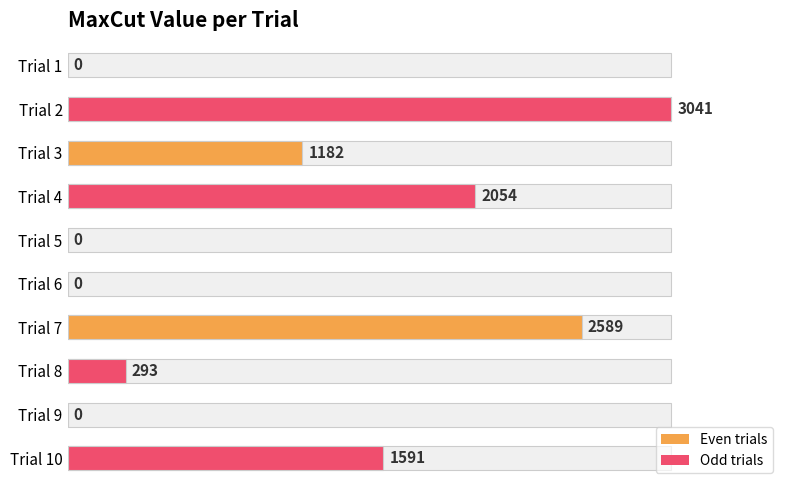

Reading left to right, extract all data points from this chart.

0	3041	1182	2054	0	0	2589	293	0	1591